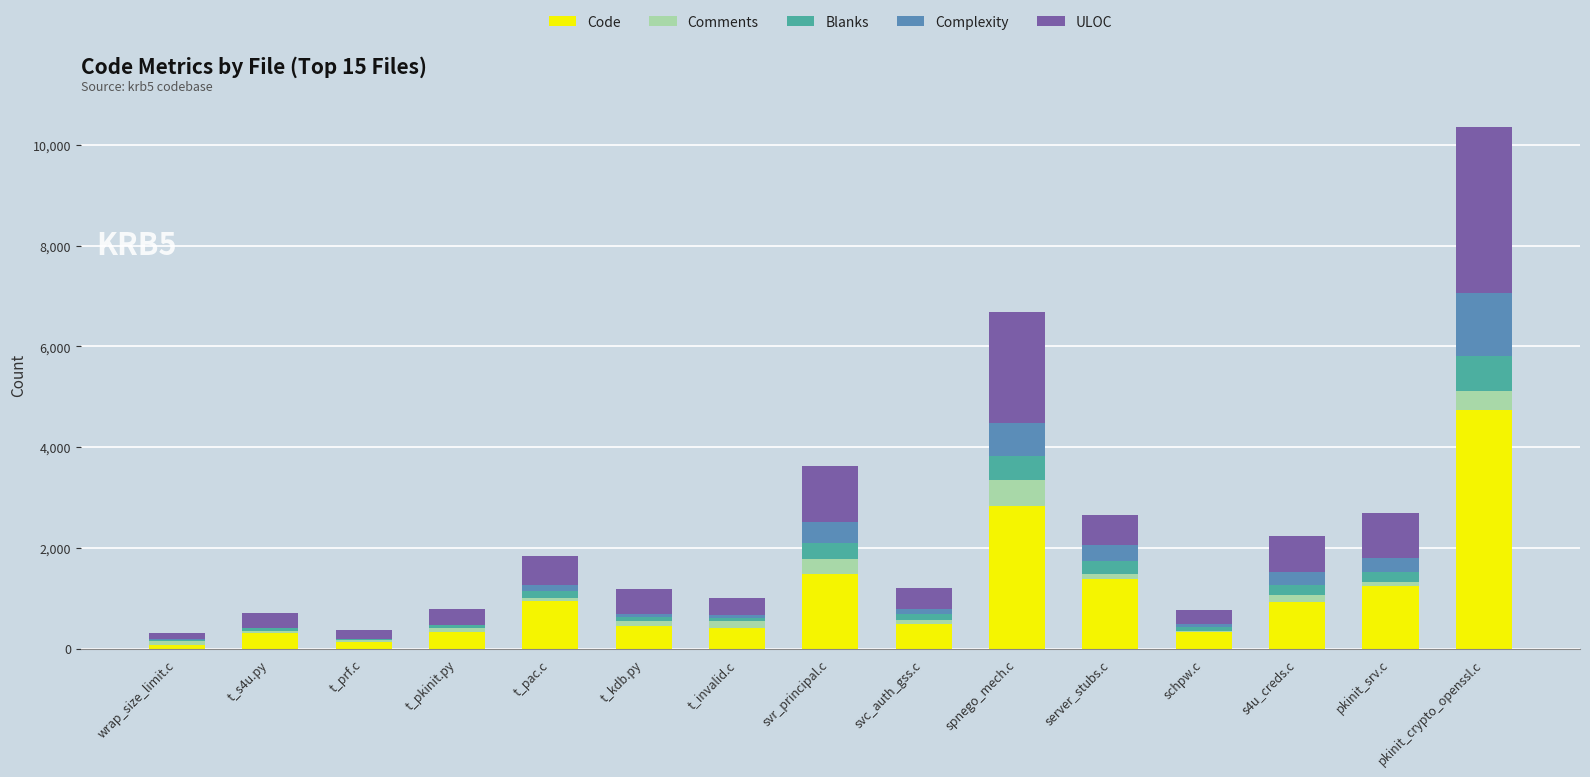

Is it true that Code equals 948 at spnego_mech.c?

False